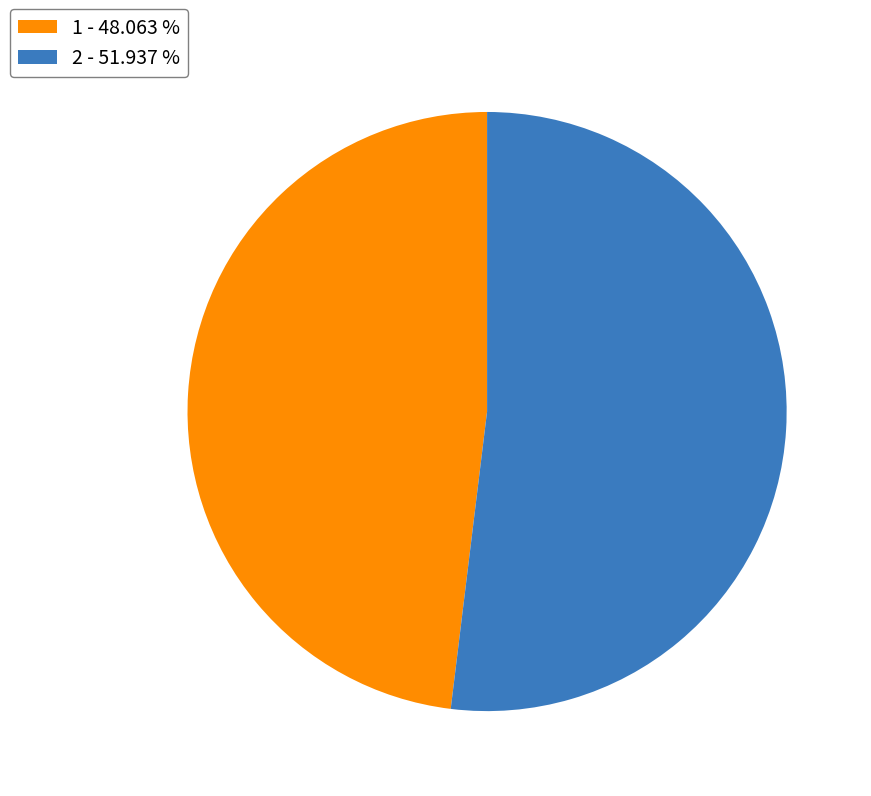

Is the sum of 2 and 1 greater than half?

Yes